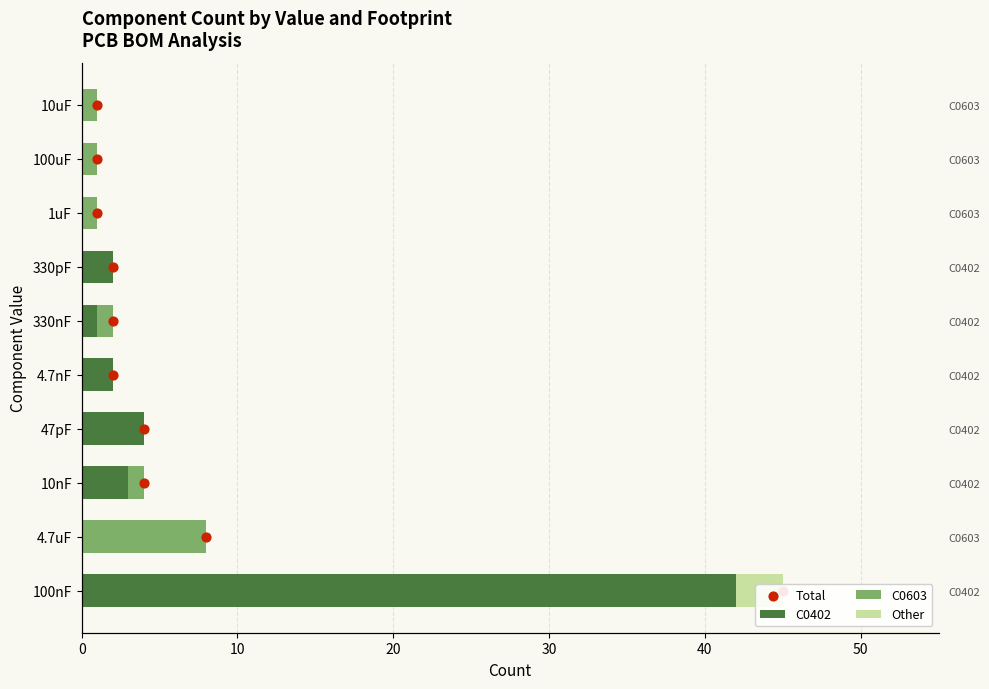

What are all the series names shown in the legend?

C0402, C0603, Other, Total